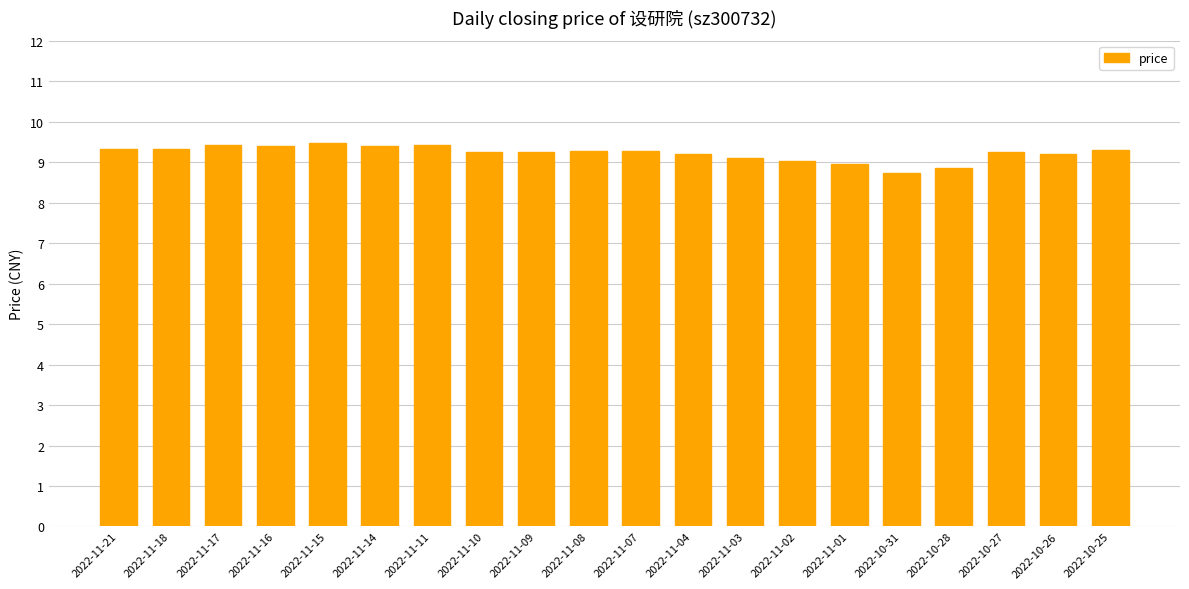

What is the change in value from 2022-11-11 to 2022-11-09?

-0.2